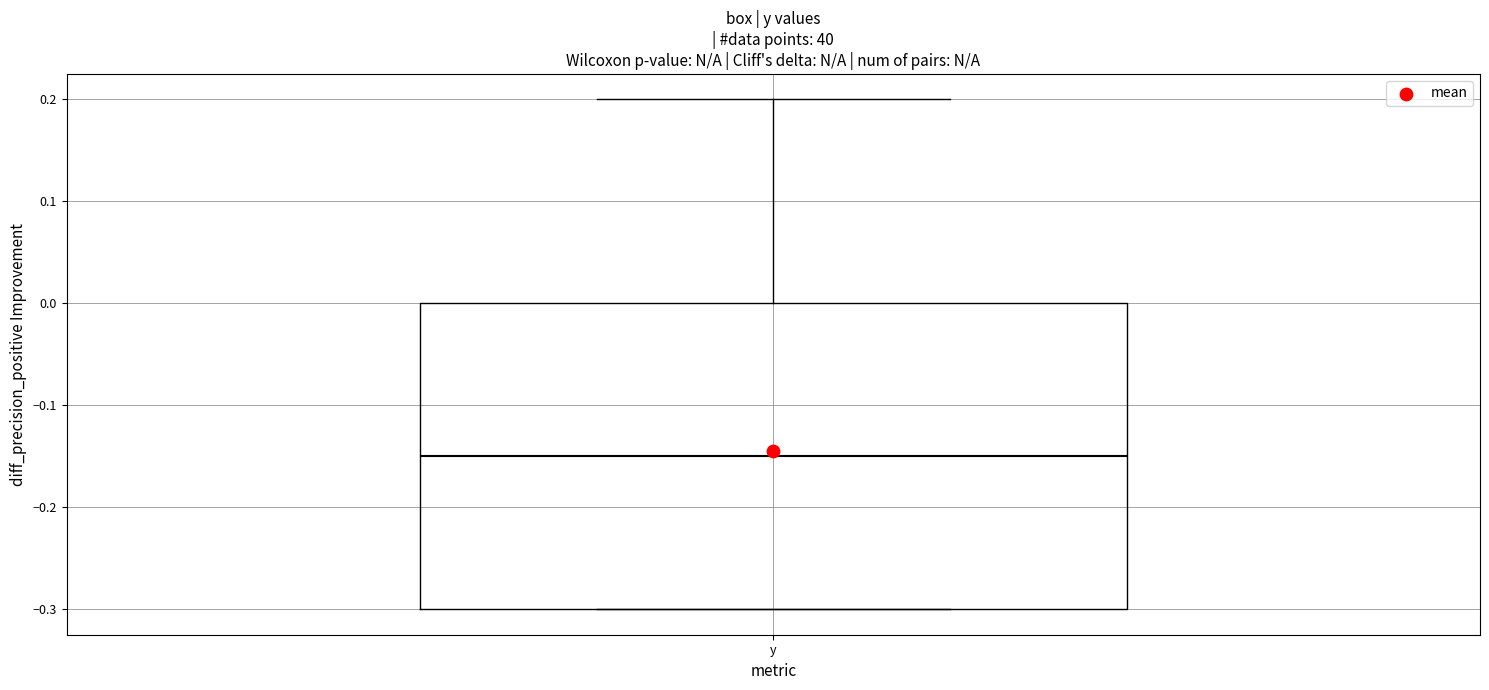

Read this box plot against the y-axis: the position of the median line, the range covered by the box, and the ends of both whiskers. The values are not printed on the chart, so give them approximately, as read against the axis.

median -0.15, box -0.30 to 0.00, whiskers -0.30 to 0.20